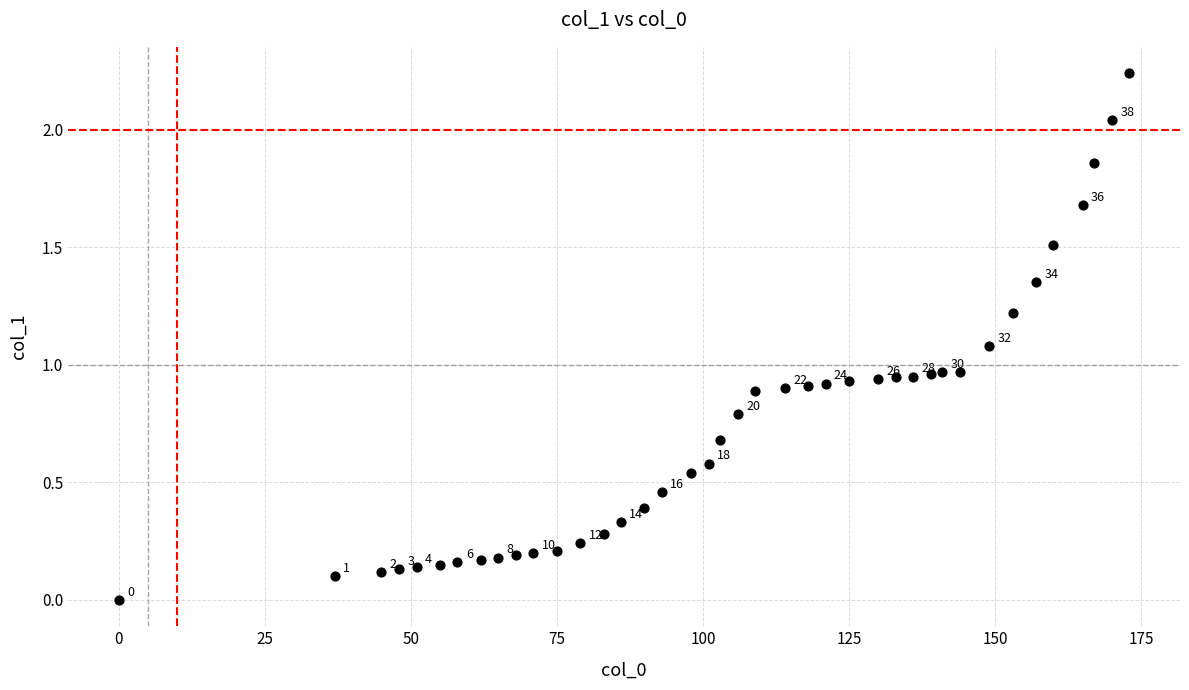

What is the range of X values (max minus min)?

173.0